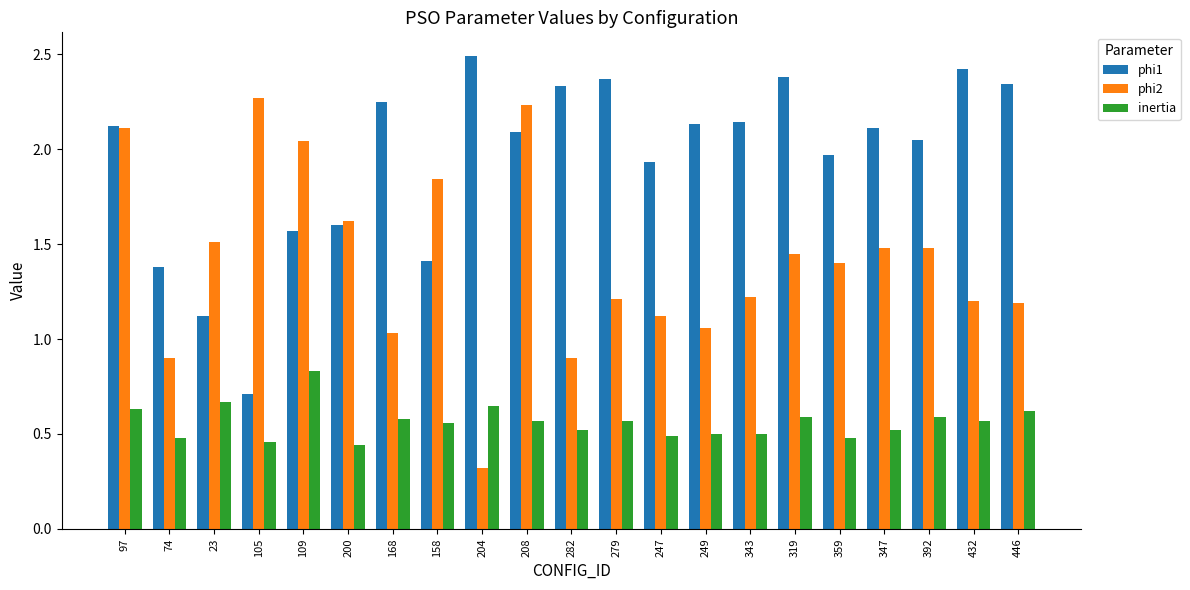

At how many categories does at least one series exceed 2?

15